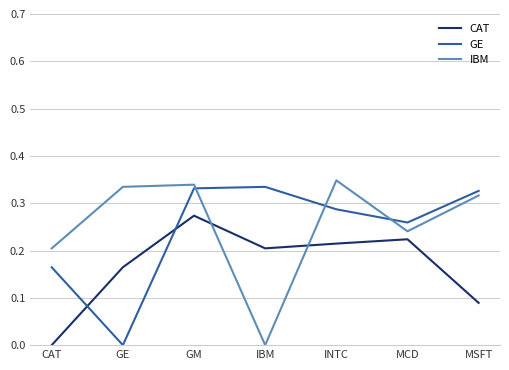

How many positive values does the IBM series have?

6